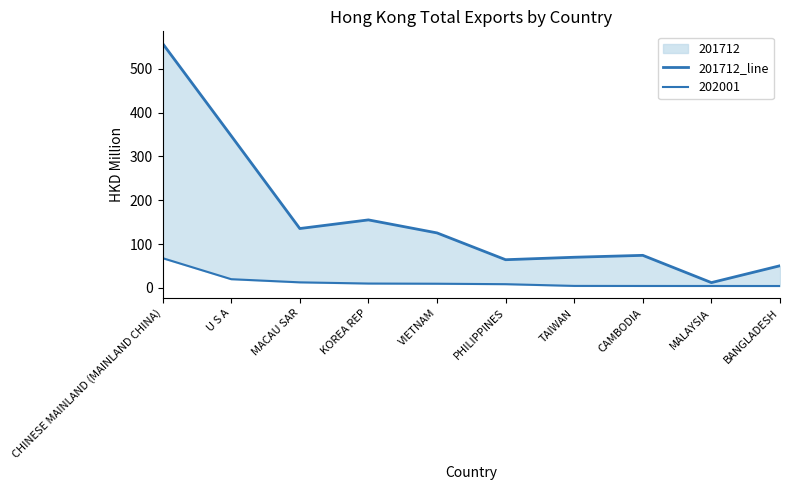

True or false: the data has more than 0 interior local peaks.

True